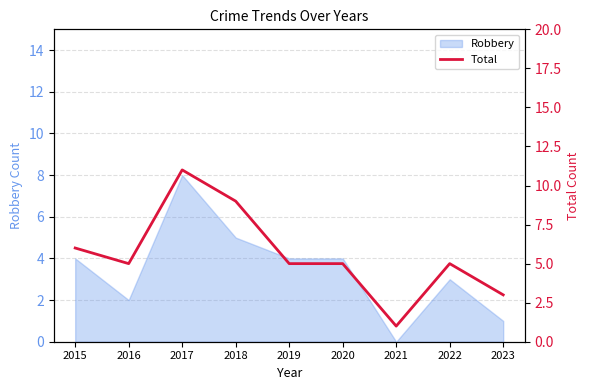

The chart shows a value of 9 at 2018. True or false?

True